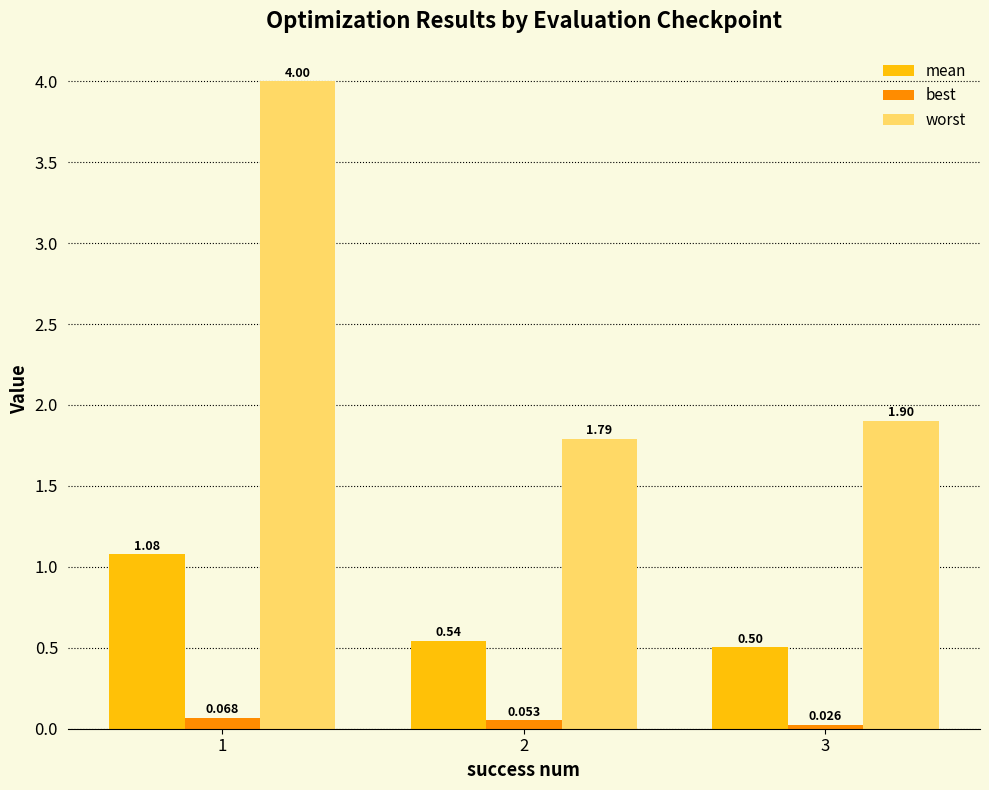

Which category has the highest value in the best series?

1